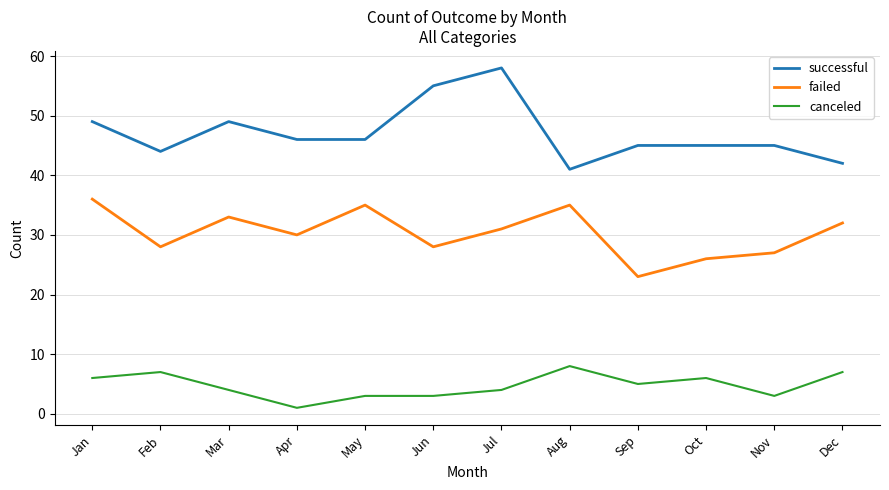

How many lines are shown in the chart?

3